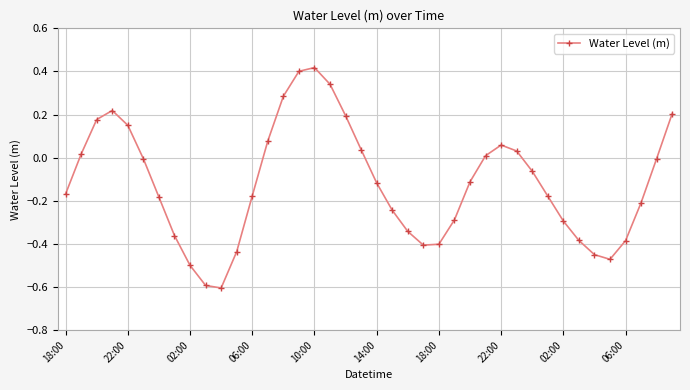

What is the minimum value shown in the chart?

-0.6